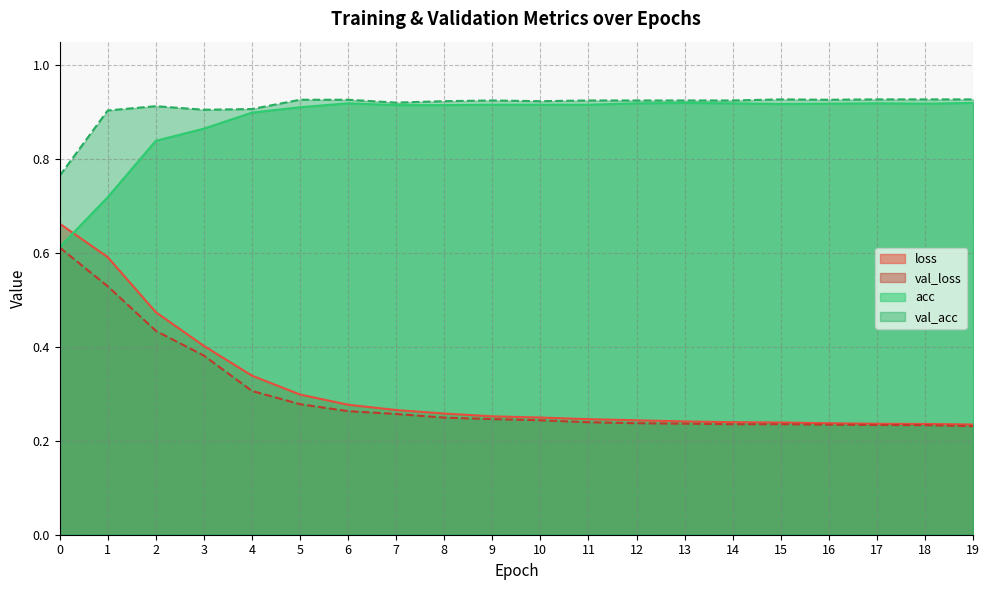

Reading left to right, transcribe all the data shown in this chart.

loss: 0=0.7	1=0.6	2=0.5	3=0.4	4=0.3	5=0.3	6=0.3	7=0.3	8=0.3	9=0.3	10=0.2	11=0.2	12=0.2	13=0.2	14=0.2	15=0.2	16=0.2	17=0.2	18=0.2	19=0.2
val_loss: 0=0.6	1=0.5	2=0.4	3=0.4	4=0.3	5=0.3	6=0.3	7=0.3	8=0.2	9=0.2	10=0.2	11=0.2	12=0.2	13=0.2	14=0.2	15=0.2	16=0.2	17=0.2	18=0.2	19=0.2
acc: 0=0.6	1=0.7	2=0.8	3=0.9	4=0.9	5=0.9	6=0.9	7=0.9	8=0.9	9=0.9	10=0.9	11=0.9	12=0.9	13=0.9	14=0.9	15=0.9	16=0.9	17=0.9	18=0.9	19=0.9
val_acc: 0=0.8	1=0.9	2=0.9	3=0.9	4=0.9	5=0.9	6=0.9	7=0.9	8=0.9	9=0.9	10=0.9	11=0.9	12=0.9	13=0.9	14=0.9	15=0.9	16=0.9	17=0.9	18=0.9	19=0.9